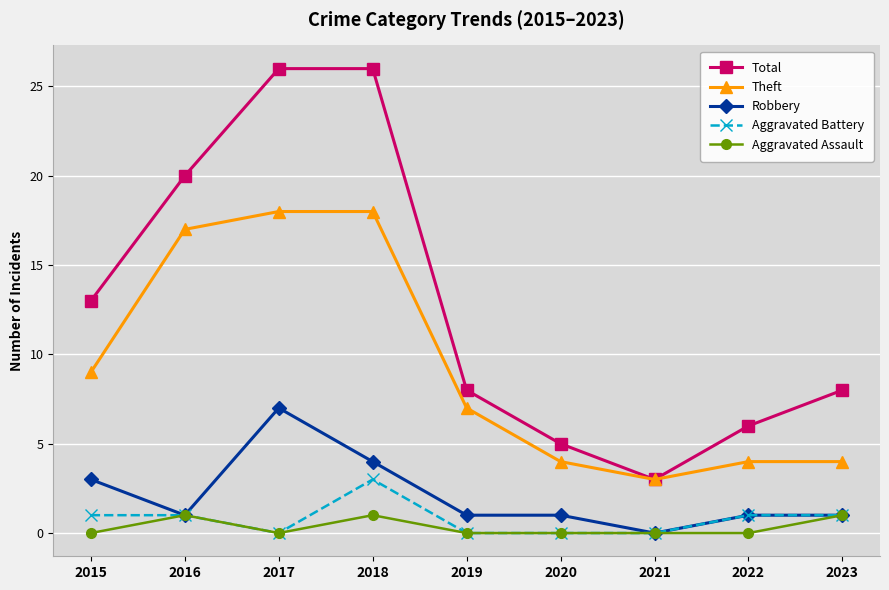

Is it true that Total equals 13 at 2015?

True